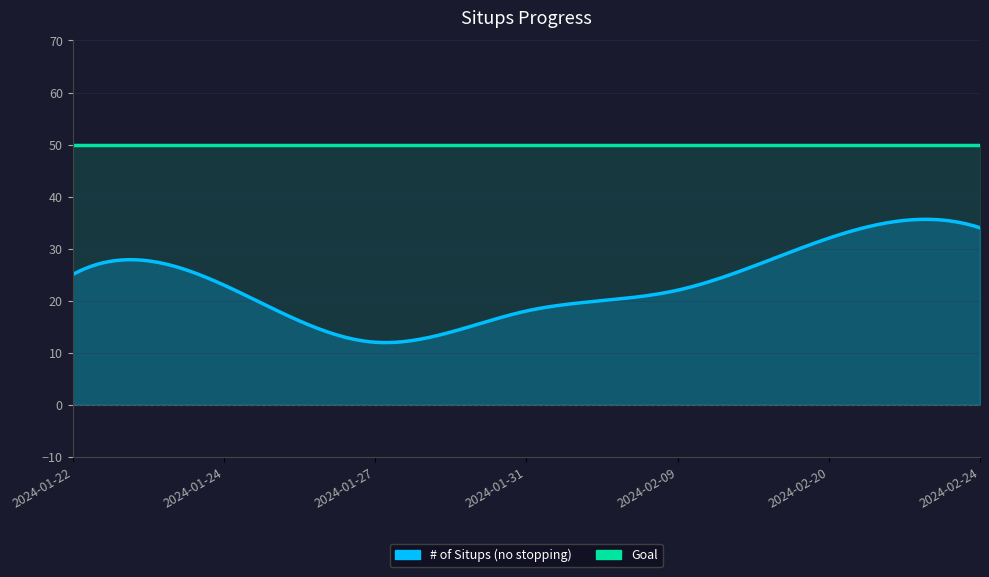

What is the total value across all series at 2024-01-31?

68